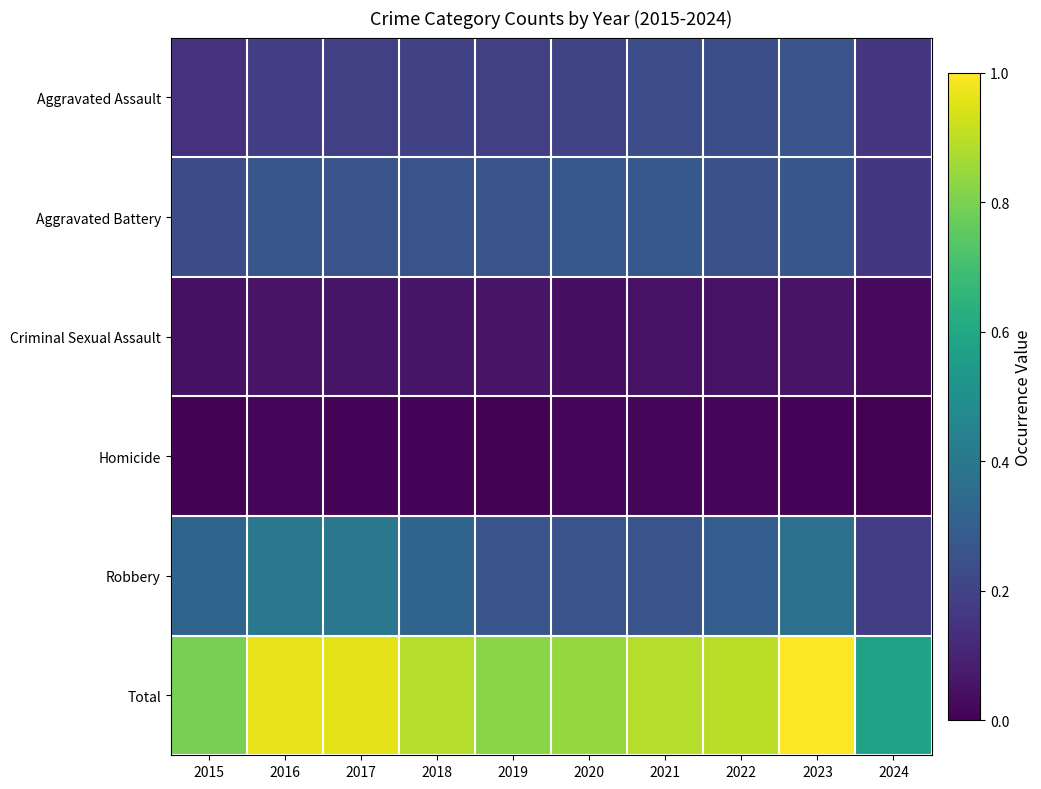

What is the total value across all series at 2015?

1.5